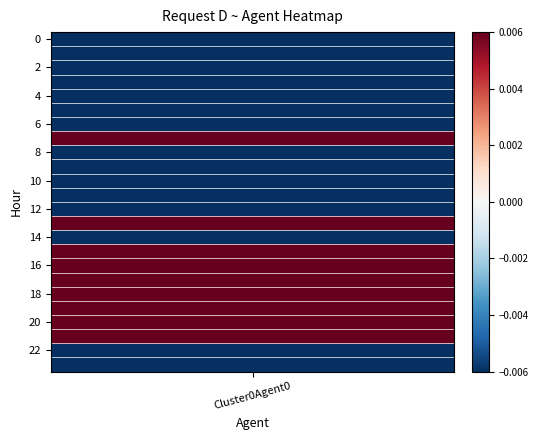

List the labels in order of value, largest first.

18, 17, 16, 20, 19, 21, 15, 7, 13, 14, 22, 8, 12, 1, 6, 11, 2, 10, 9, 3, 23, 0, 4, 5